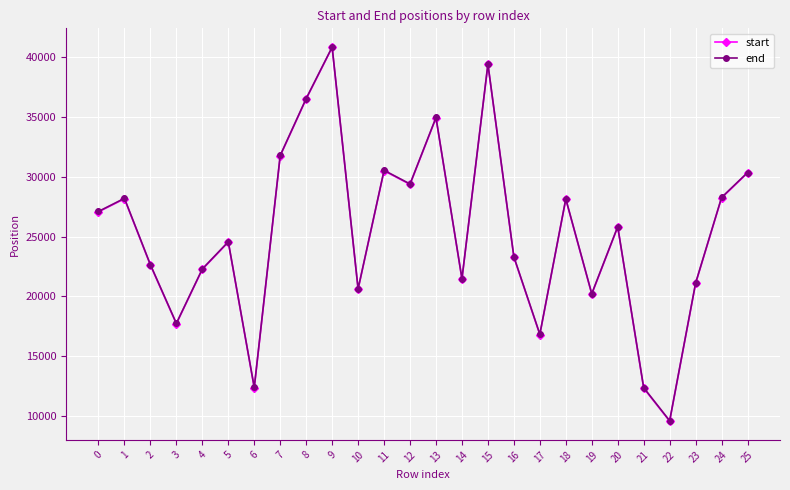

The value of start at 10 is 31401. True or false?

False